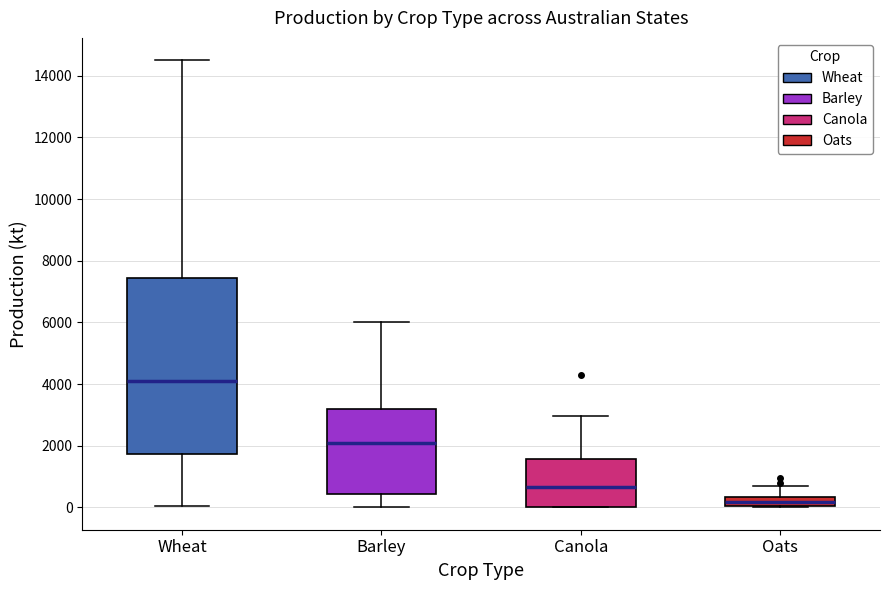

Which box is the tallest, from its lower edge to its upper edge?

Wheat